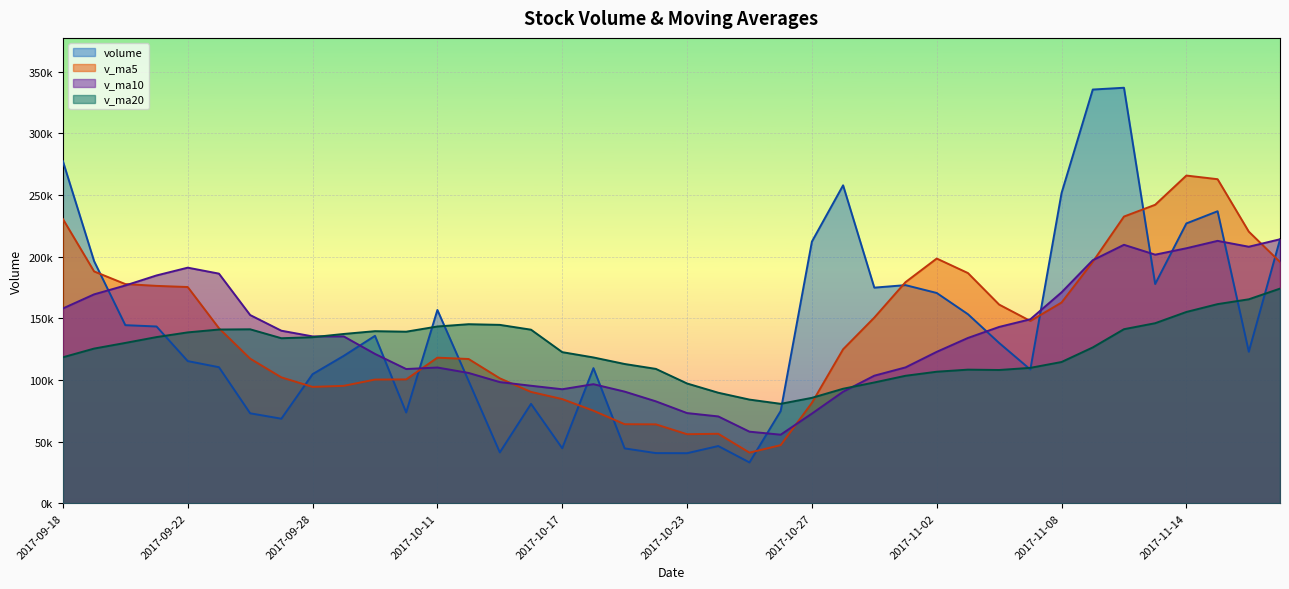

Reading right to left, transcribe all the data shown in this chart.

volume: 2017-11-17=213828.5	2017-11-16=122790.4	2017-11-15=236708.2	2017-11-14=226823.7	2017-11-13=177716.6	2017-11-10=336847.4	2017-11-09=335391.3	2017-11-08=251468.2	2017-11-07=108392.8	2017-11-06=129912.0	2017-11-03=153242.0	2017-11-02=170440.9	2017-11-01=176798.8	2017-10-31=174771.0	2017-10-30=257737.3	2017-10-27=212088.6	2017-10-26=74745.6	2017-10-25=33032.0	2017-10-24=46329.7	2017-10-23=40521.0	2017-10-20=40612.4	2017-10-19=44413.3	2017-10-18=109498.0	2017-10-17=44529.1	2017-10-16=80528.7	2017-10-13=41159.3	2017-10-12=99156.7	2017-10-11=156648.0	2017-10-10=73534.7	2017-10-09=135687.8	2017-09-29=119470.4	2017-09-28=104602.3	2017-09-27=68488.7	2017-09-26=72877.8	2017-09-25=110251.9	2017-09-22=115201.6	2017-09-21=143265.3	2017-09-20=144340.0	2017-09-19=196222.0	2017-09-18=277277.1
v_ma5: 2017-11-17=195573.5	2017-11-16=220177.3	2017-11-15=262697.5	2017-11-14=265649.5	2017-11-13=241963.3	2017-11-10=232402.3	2017-11-09=195681.3	2017-11-08=162691.2	2017-11-07=147757.3	2017-11-06=161033.0	2017-11-03=186598.0	2017-11-02=198367.4	2017-11-01=179228.3	2017-10-31=150474.9	2017-10-30=124786.6	2017-10-27=81343.4	2017-10-26=47048.1	2017-10-25=40981.7	2017-10-24=56274.9	2017-10-23=55914.8	2017-10-20=63916.3	2017-10-19=64025.7	2017-10-18=74974.4	2017-10-17=84404.4	2017-10-16=90205.5	2017-10-13=101237.3	2017-10-12=116899.5	2017-10-11=117988.6	2017-10-10=100356.8	2017-10-09=100225.4	2017-09-29=95138.2	2017-09-28=94284.5	2017-09-27=102017.1	2017-09-26=117187.3	2017-09-25=141856.1	2017-09-22=175261.2	2017-09-21=176194.2	2017-09-20=177664.5	2017-09-19=187902.1	2017-09-18=230392.2
v_ma10: 2017-11-17=213987.9	2017-11-16=207929.3	2017-11-15=212694.3	2017-11-14=206703.4	2017-11-13=201498.1	2017-11-10=209500.2	2017-11-09=197024.3	2017-11-08=170959.7	2017-11-07=149116.1	2017-11-06=142909.8	2017-11-03=133970.7	2017-11-02=122707.8	2017-11-01=110105.0	2017-10-31=103374.9	2017-10-30=90350.7	2017-10-27=72629.9	2017-10-26=55536.9	2017-10-25=57978.0	2017-10-24=70339.6	2017-10-23=73060.1	2017-10-20=82576.8	2017-10-19=90462.6	2017-10-18=96481.5	2017-10-17=92380.6	2017-10-16=95215.4	2017-10-13=98187.8	2017-10-12=105592.0	2017-10-11=110002.9	2017-10-10=108772.1	2017-10-09=121040.8	2017-09-29=135199.7	2017-09-28=135239.4	2017-09-27=139840.8	2017-09-26=152544.7	2017-09-25=186124.2	2017-09-22=190965.1	2017-09-21=184654.8	2017-09-20=176522.6	2017-09-19=169324.4	2017-09-18=157896.9
v_ma20: 2017-11-17=173979.3	2017-11-16=165318.5	2017-11-15=161399.6	2017-11-14=155039.1	2017-11-13=145924.4	2017-11-10=141065.0	2017-11-09=126280.6	2017-11-08=114468.9	2017-11-07=109727.9	2017-11-06=107985.0	2017-11-03=108273.8	2017-11-02=106585.2	2017-11-01=103293.2	2017-10-31=97877.7	2017-10-30=92783.1	2017-10-27=85408.8	2017-10-26=80564.5	2017-10-25=83990.4	2017-10-24=89555.8	2017-10-23=97050.4	2017-10-20=108888.3	2017-10-19=112851.0	2017-10-18=118161.1	2017-10-17=122462.6	2017-10-16=140669.8	2017-10-13=144576.5	2017-10-12=145123.4	2017-10-11=143262.8	2017-10-10=139048.2	2017-10-09=139468.8	2017-09-29=137203.4	2017-09-28=134572.3	2017-09-27=133746.2	2017-09-26=140991.6	2017-09-25=140799.4	2017-09-22=138482.4	2017-09-21=134672.0	2017-09-20=129935.1	2017-09-19=125354.9	2017-09-18=118299.4